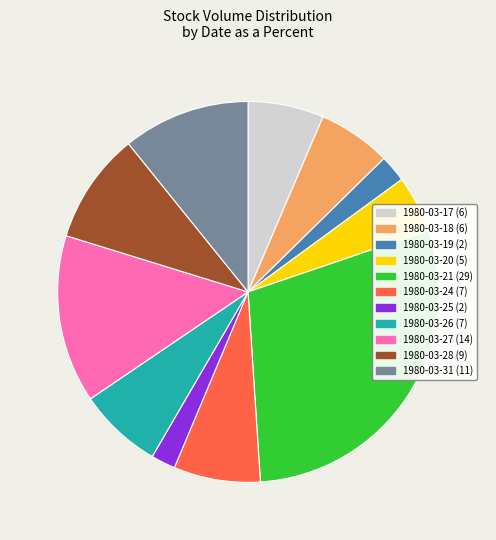

The 1980-03-17 slice represents 1% of the pie. True or false?

False